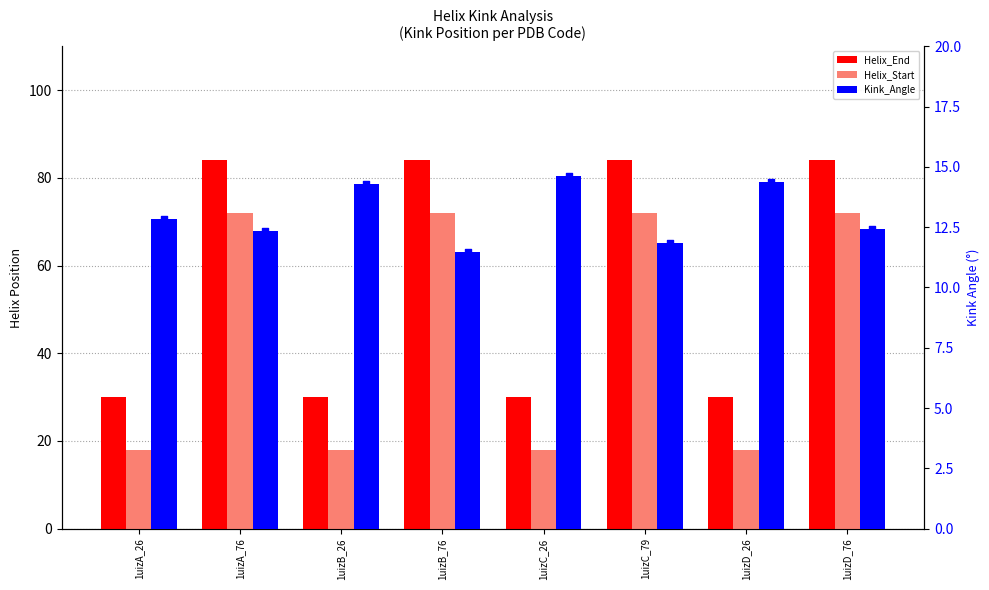

What is the total value across all series at 1uizB_26?

62.3